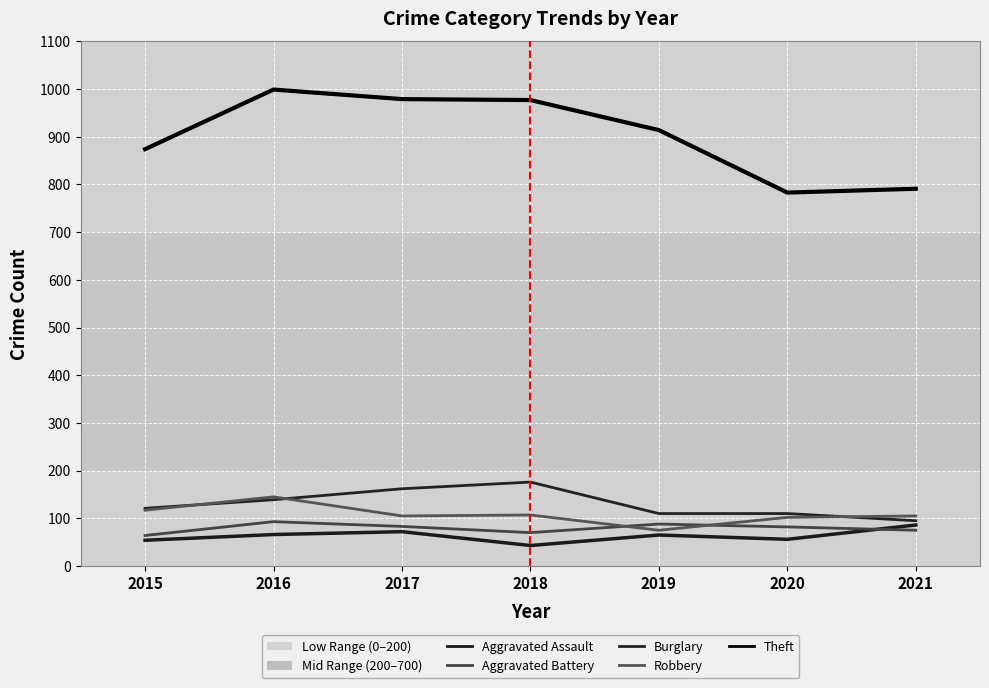

Does the chart display data point markers on the line(s)?

No